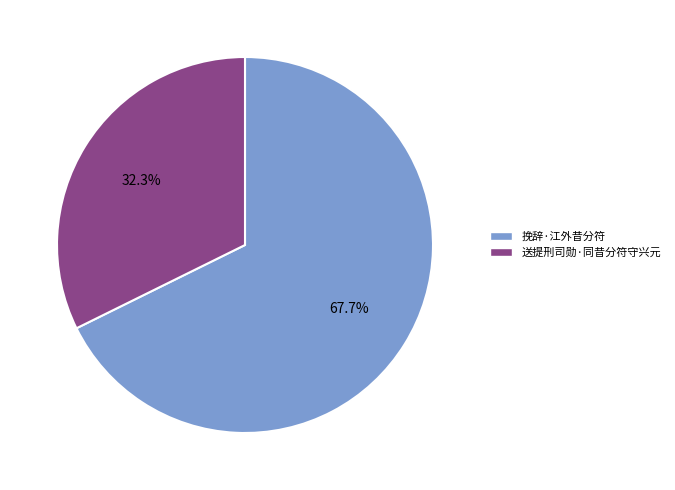

Does any single category account for the majority?

Yes